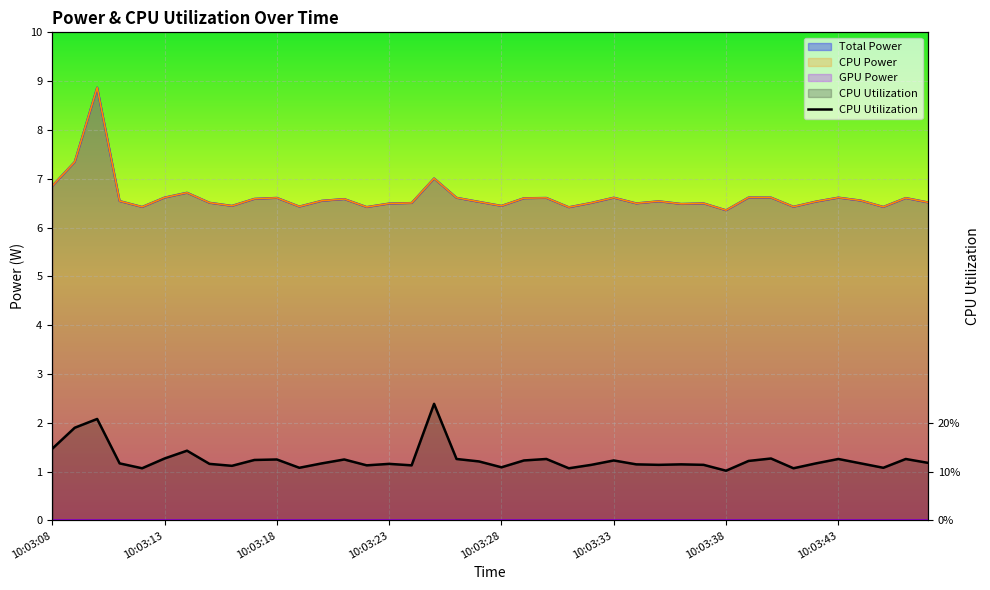

How many points are lower than both their immediate neighbors (excluding endpoints)?

11